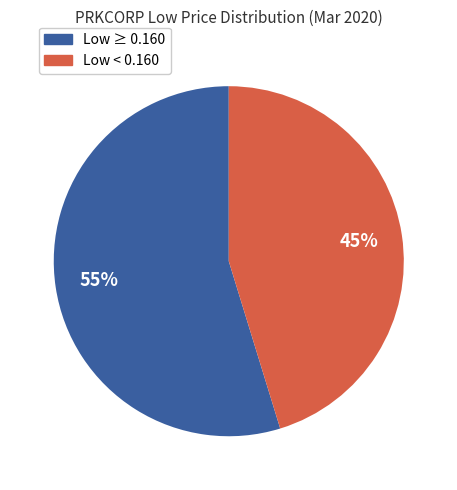

To the nearest percent, what is the average slice percentage?

50%